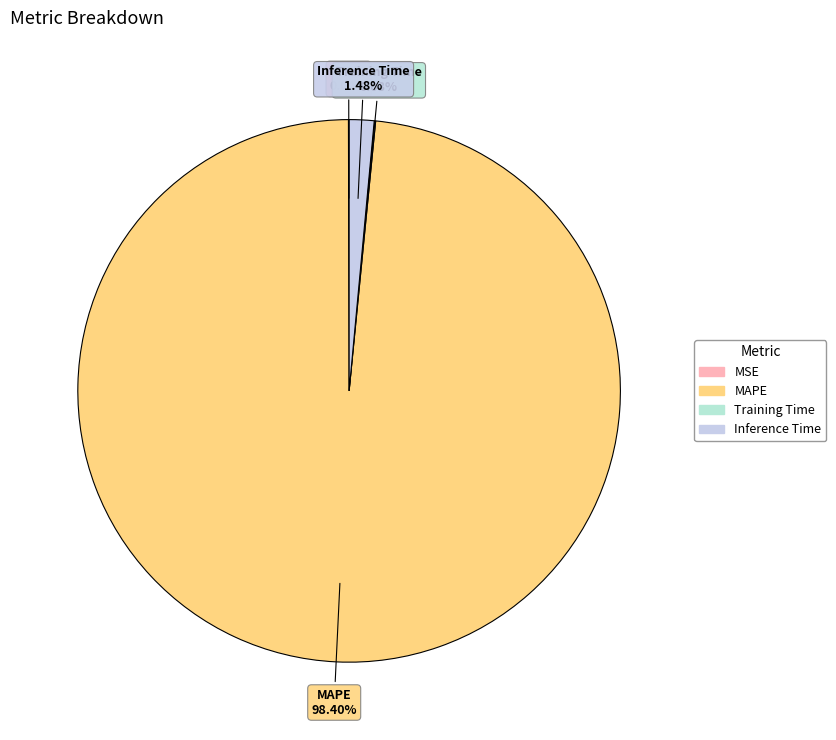

Which slice is the largest?

MAPE